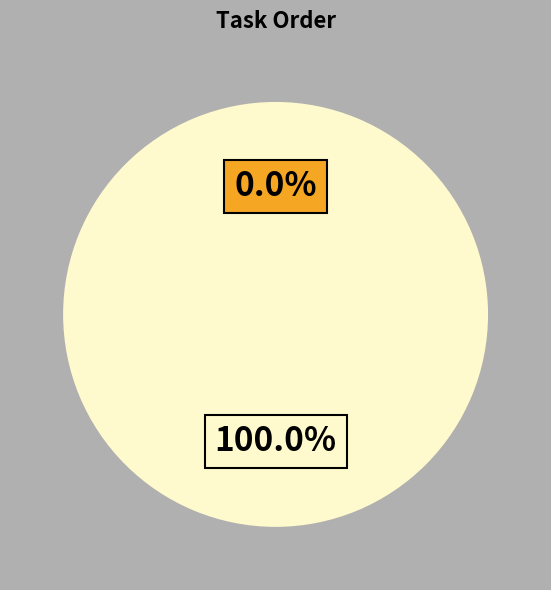

Count the number of slices in the pie.

2